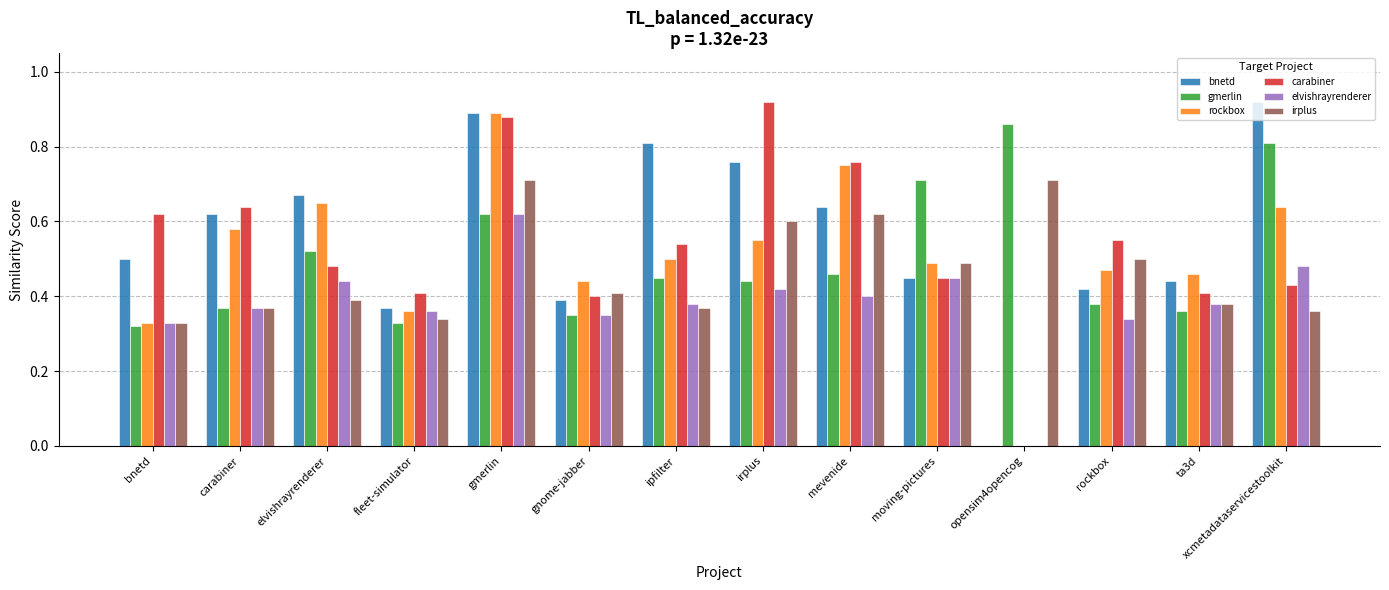

What is the total value across all series at xcmetadataservicestoolkit?

3.6